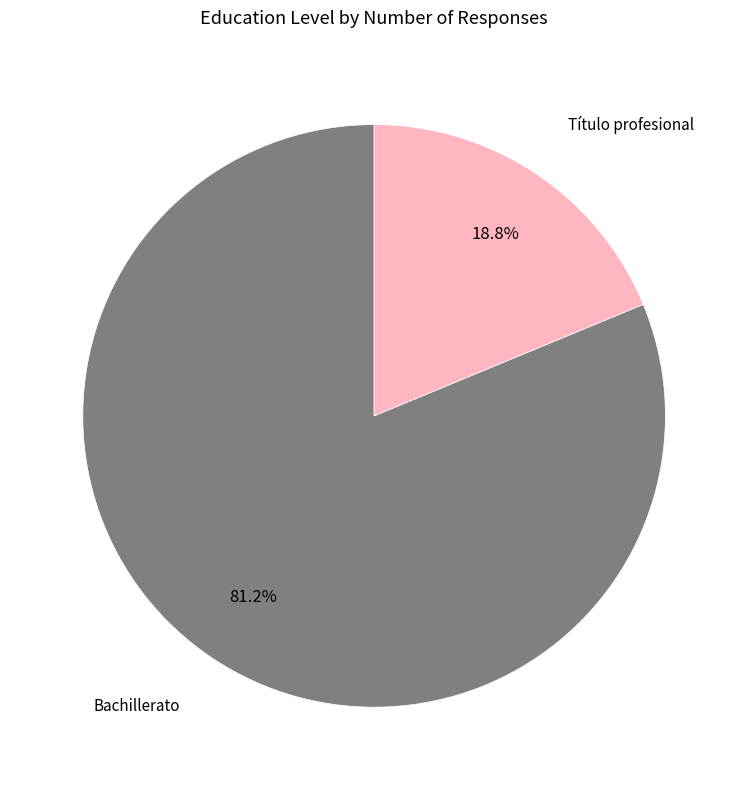

How many slices are in this pie chart?

2